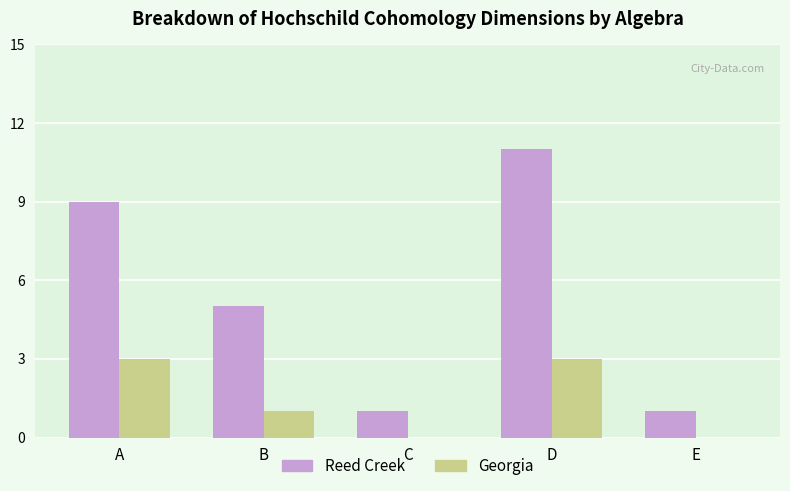

Where is Reed Creek nearest to the value 6?

B